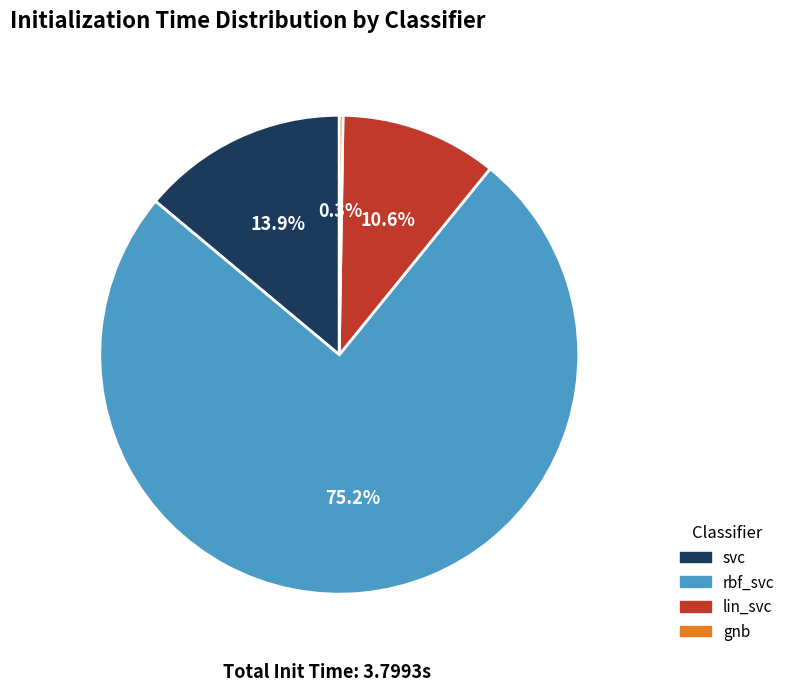

What portion of the pie excludes svc?

86.1%